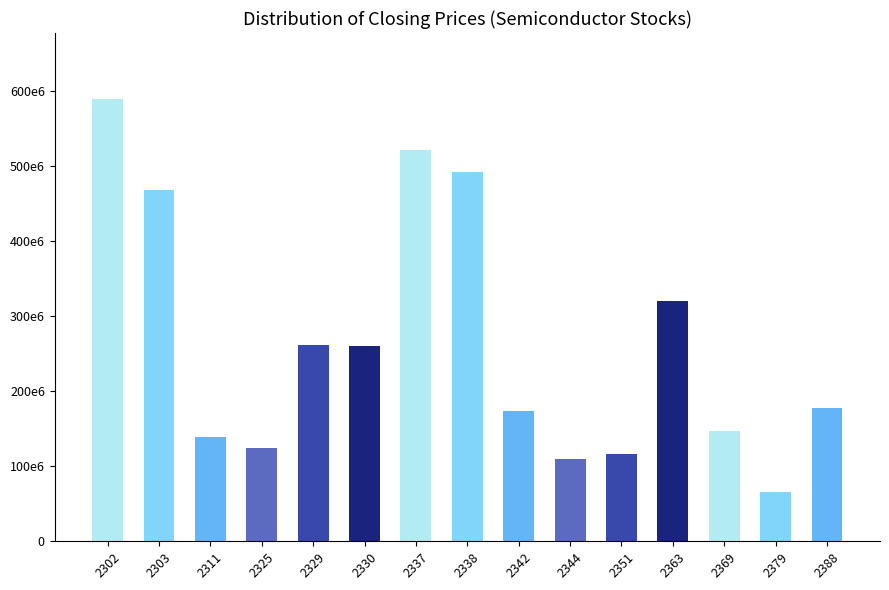

The chart shows a value of 109699171 at 2344. True or false?

True